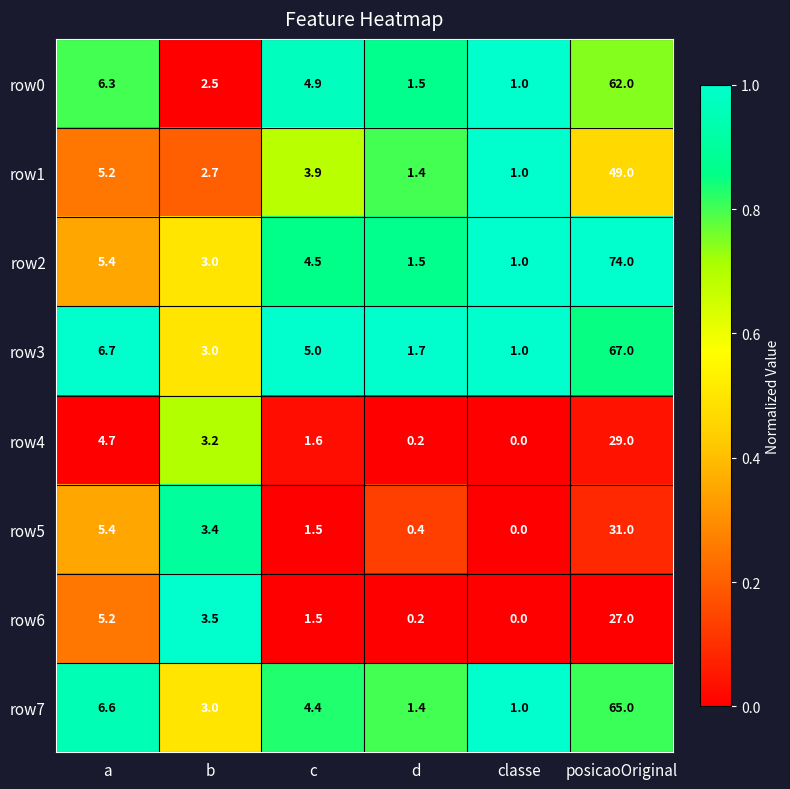

The value of row4 at c is 0.7. True or false?

False